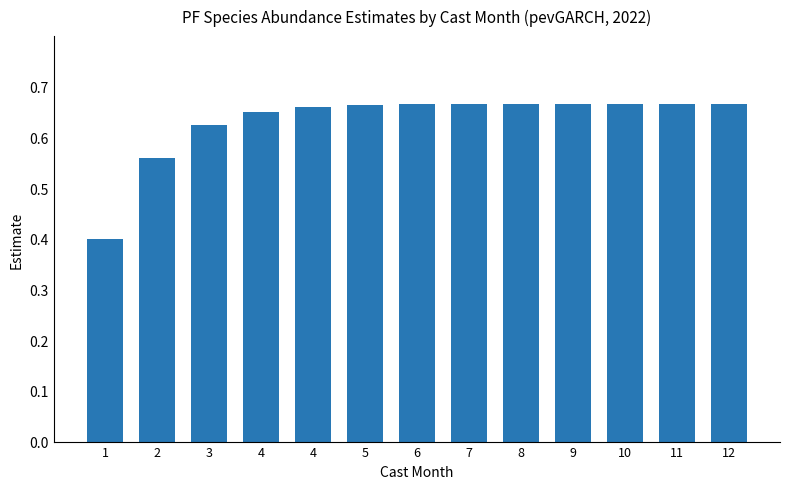

True or false: the data shows 1.1 at 3.

False